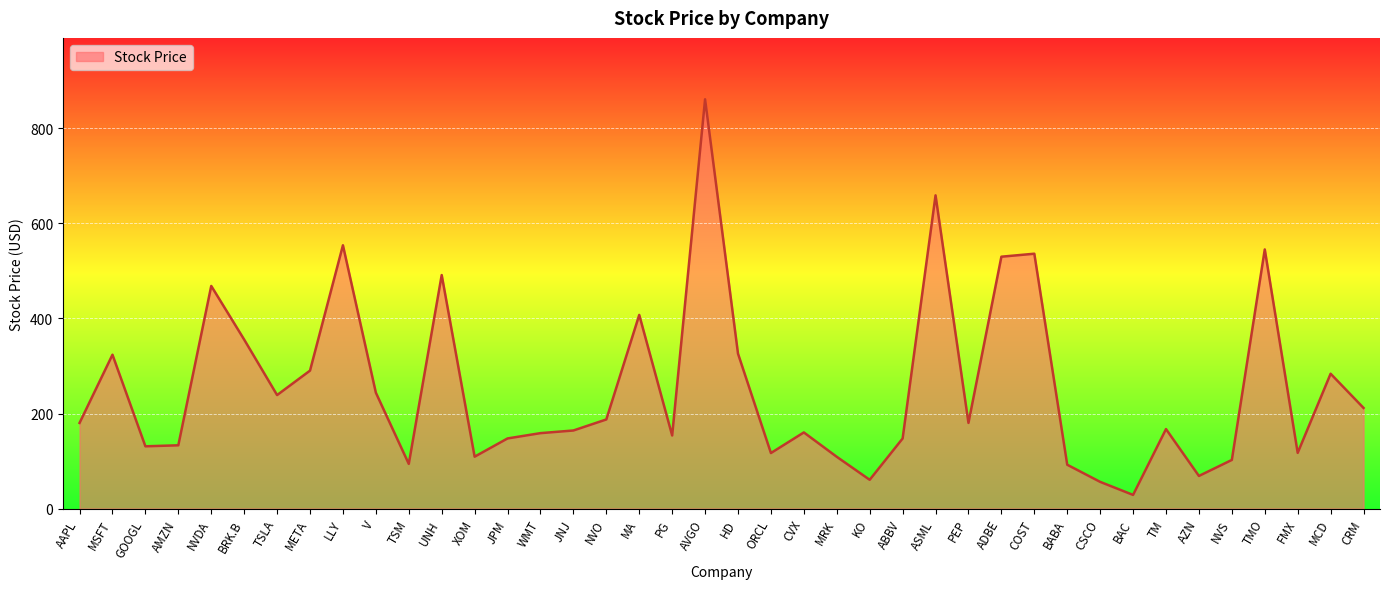

At which category does the chart reach its peak across all series?

AVGO